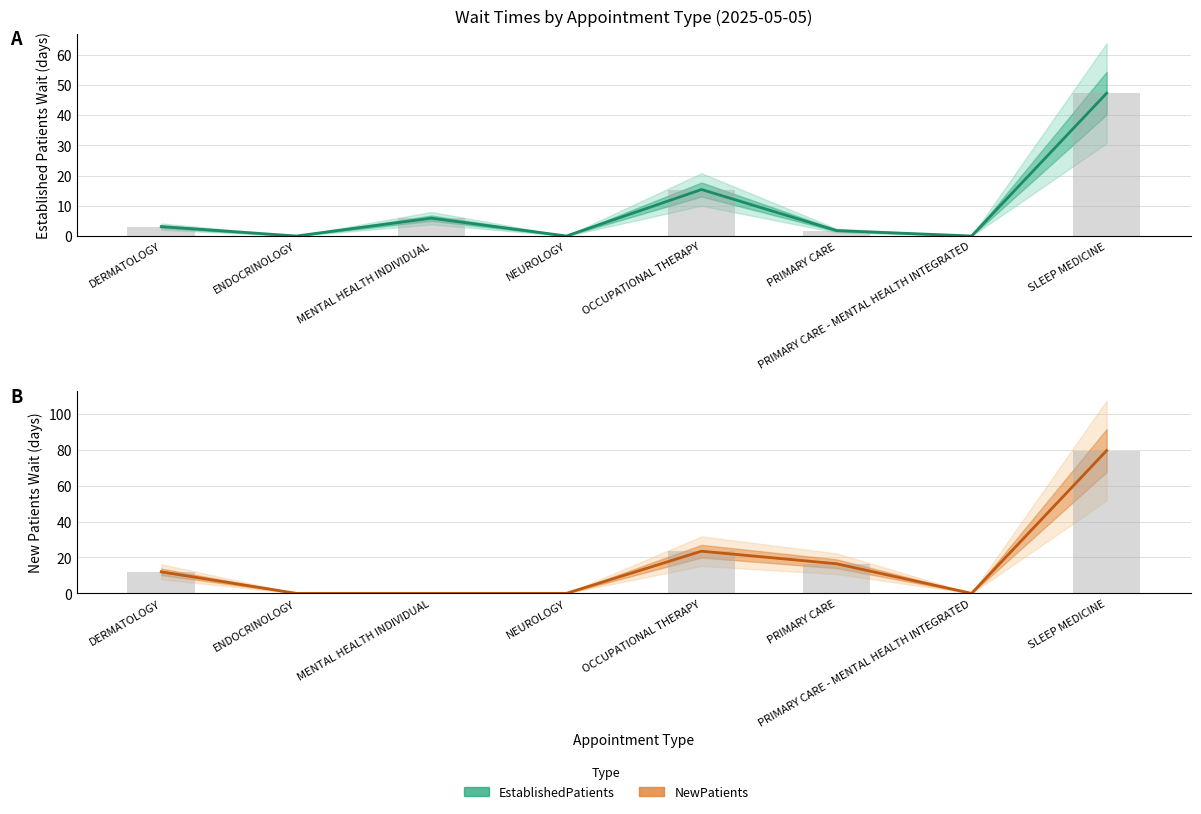

Where is NewPatients nearest to the value 39?

OCCUPATIONAL THERAPY